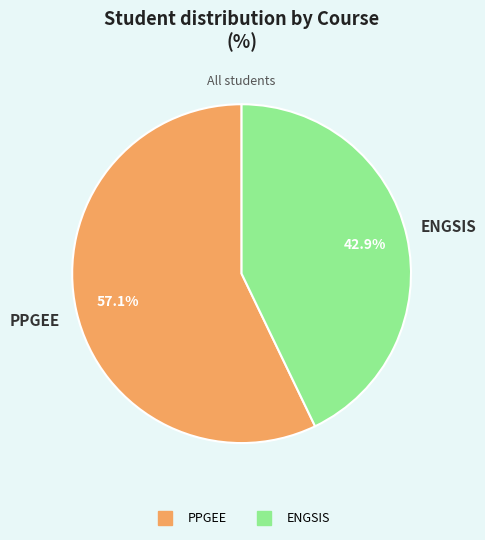

Does any single category account for the majority?

Yes